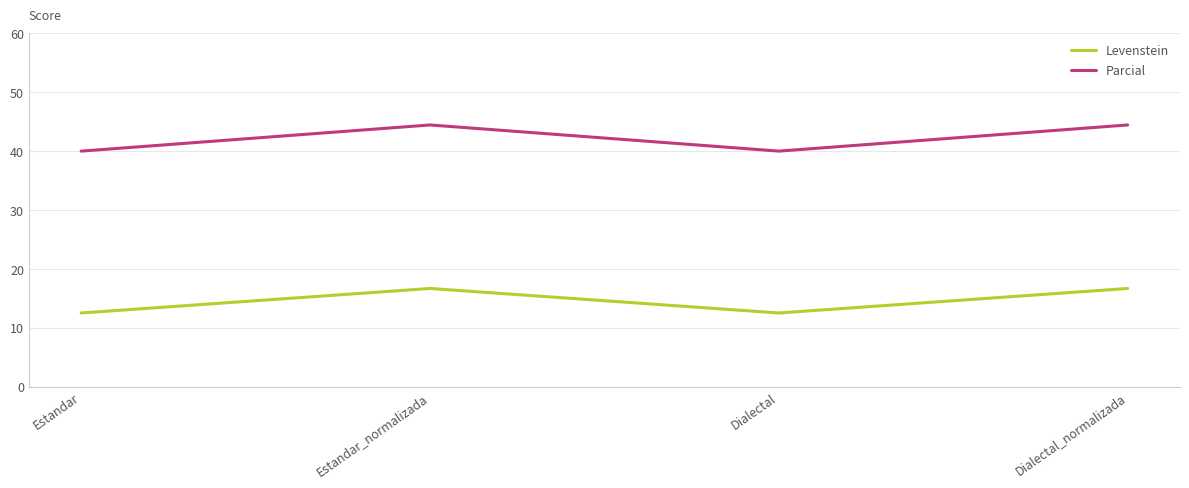

List the series in order of their overall mean, lowest first.

Levenstein, Parcial